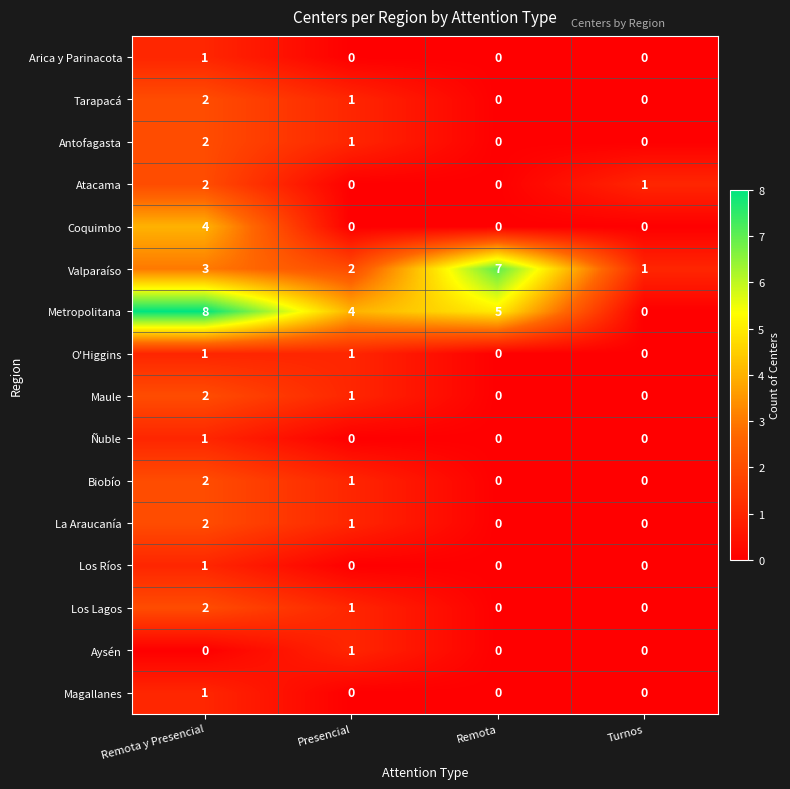

Which series has the largest total across all categories?

Metropolitana